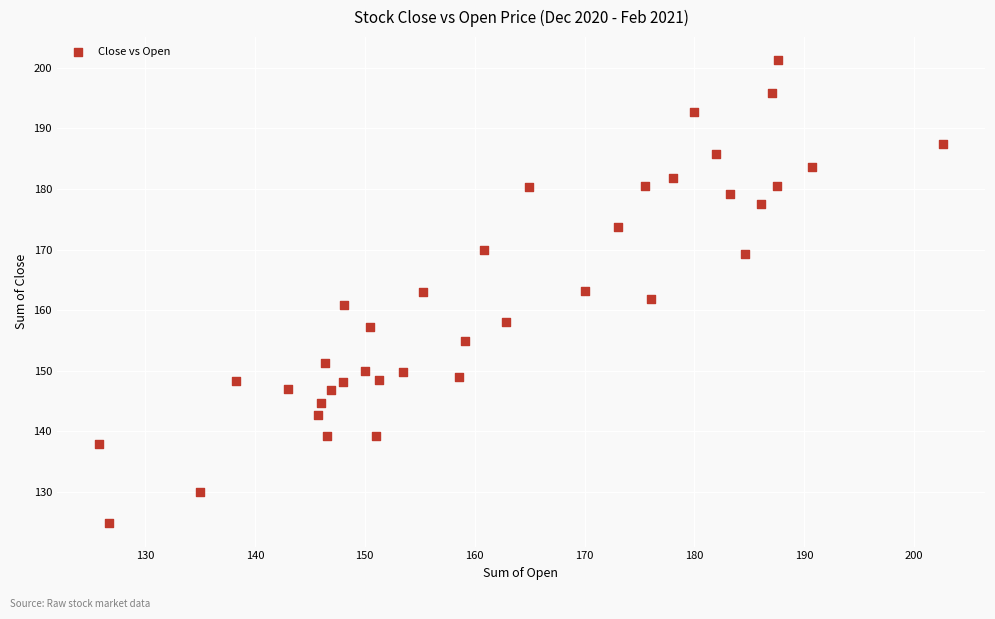

What is the range of Y values (max minus min)?

76.4